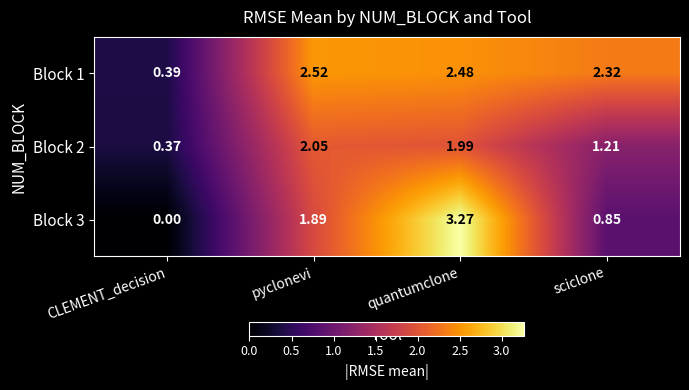

At how many categories does at least one series exceed 1?

3